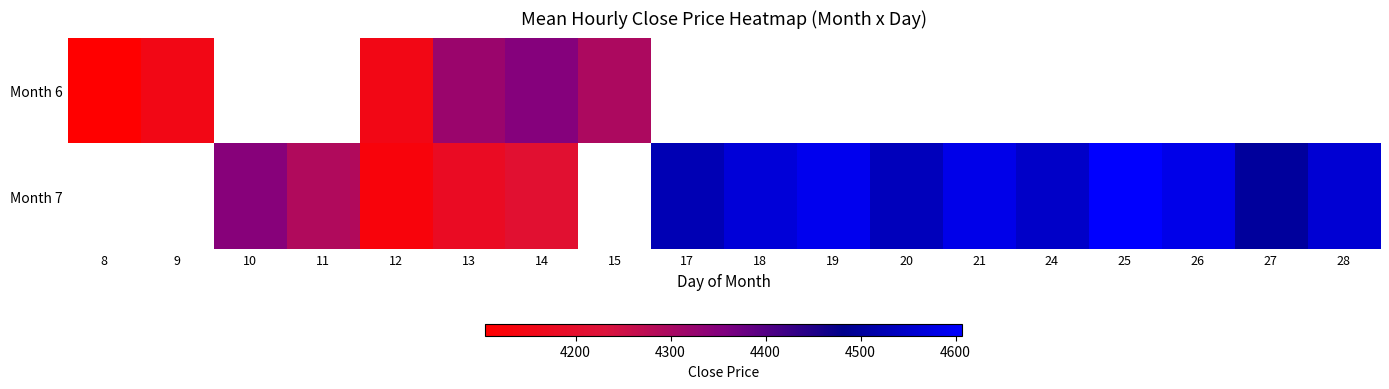

How many categories are shown in the chart?

18